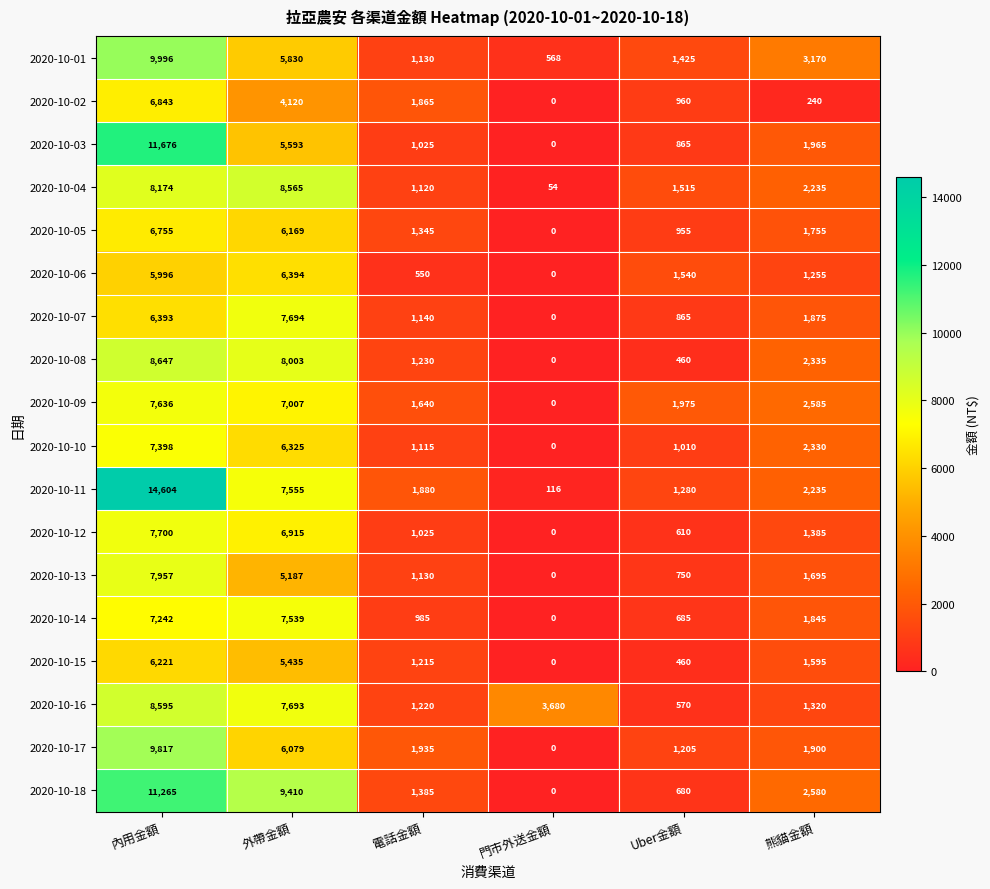

What is the maximum value shown in the chart?

14604